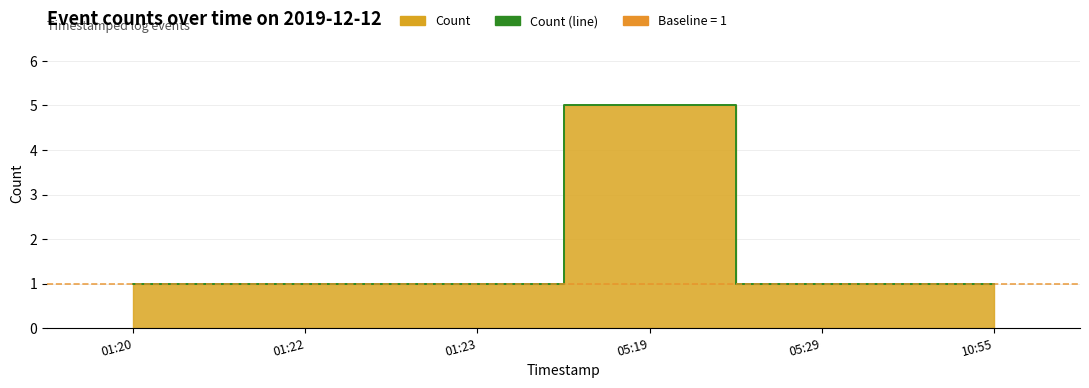

What is the ratio of the value at 05:29 to the value at 10:55?

1.0